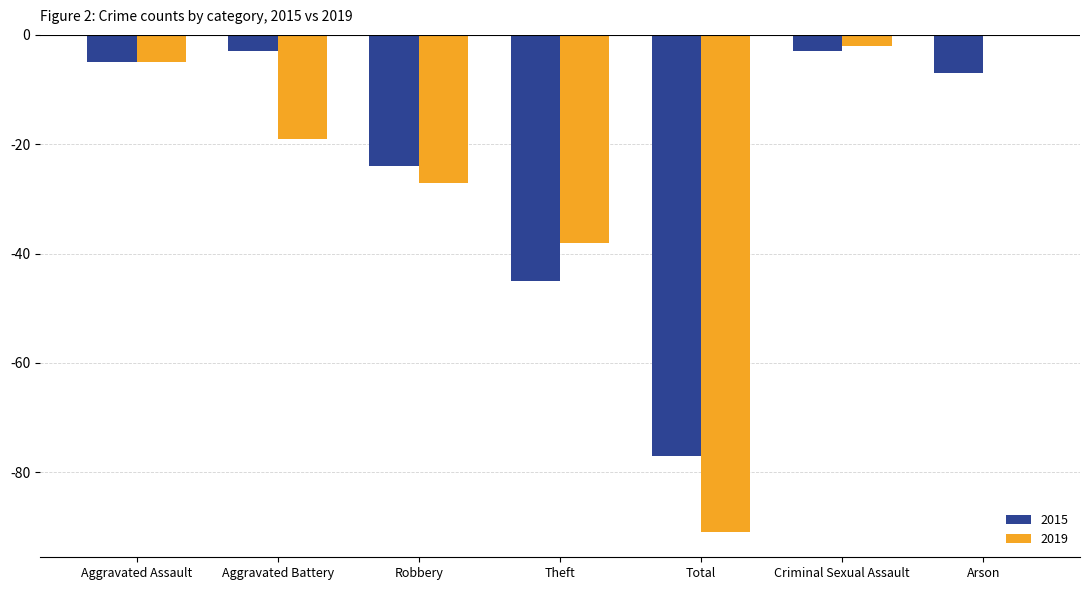

What is the sum of all 2015 values?

-164